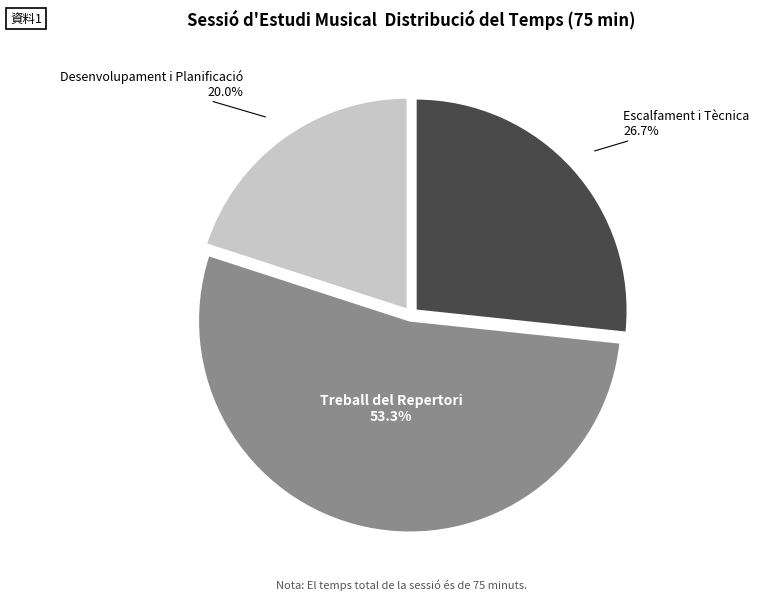

What is the smallest slice in the pie chart?

Desenvolupament i Planificació